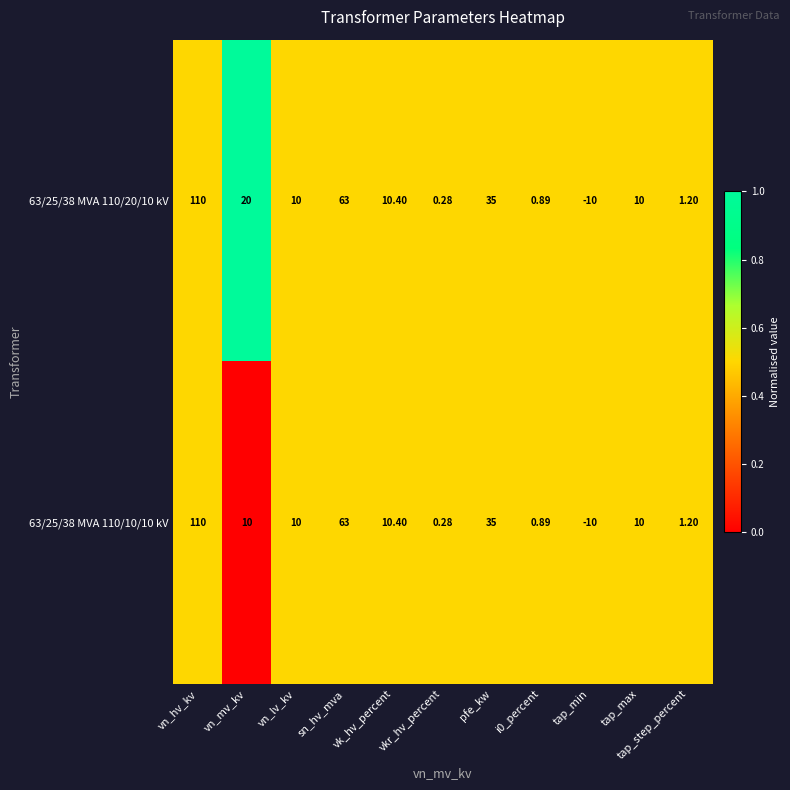

Which category has the highest value across all series?

vn_hv_kv